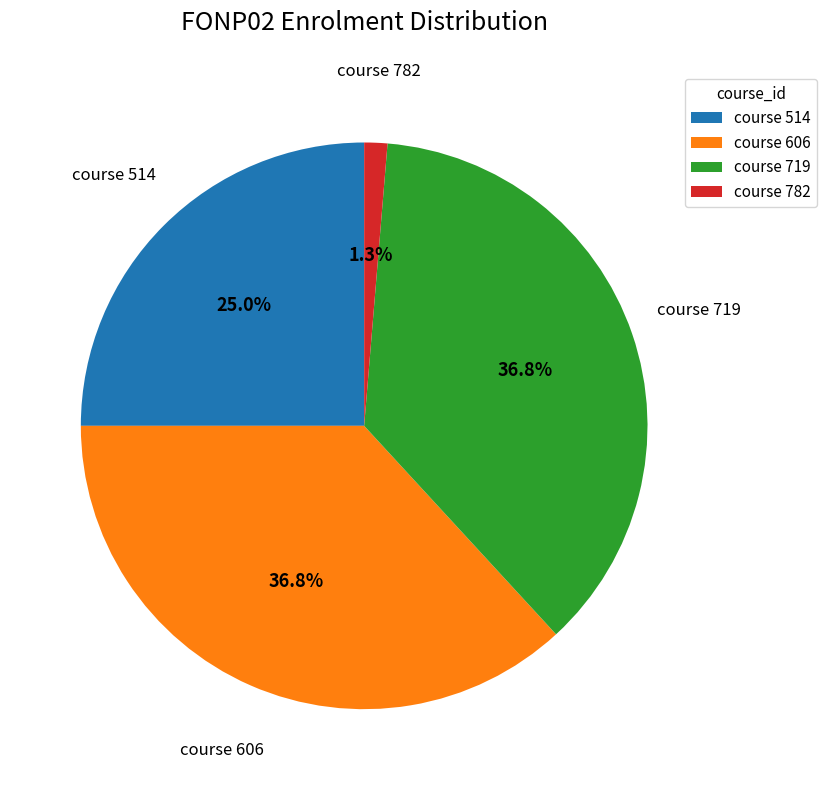

Count the number of slices in the pie.

4